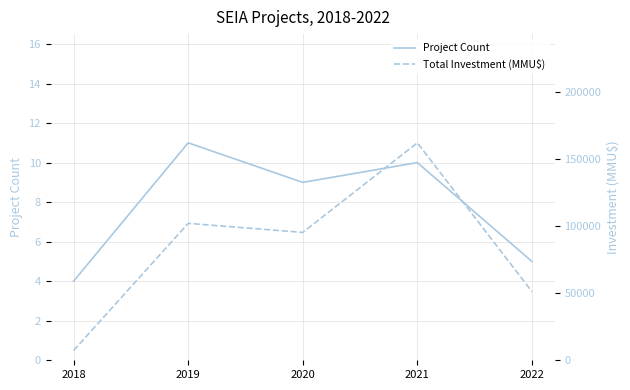

What is the difference between the Total Investment (MMU$) values at 2019 and 2018?

94765